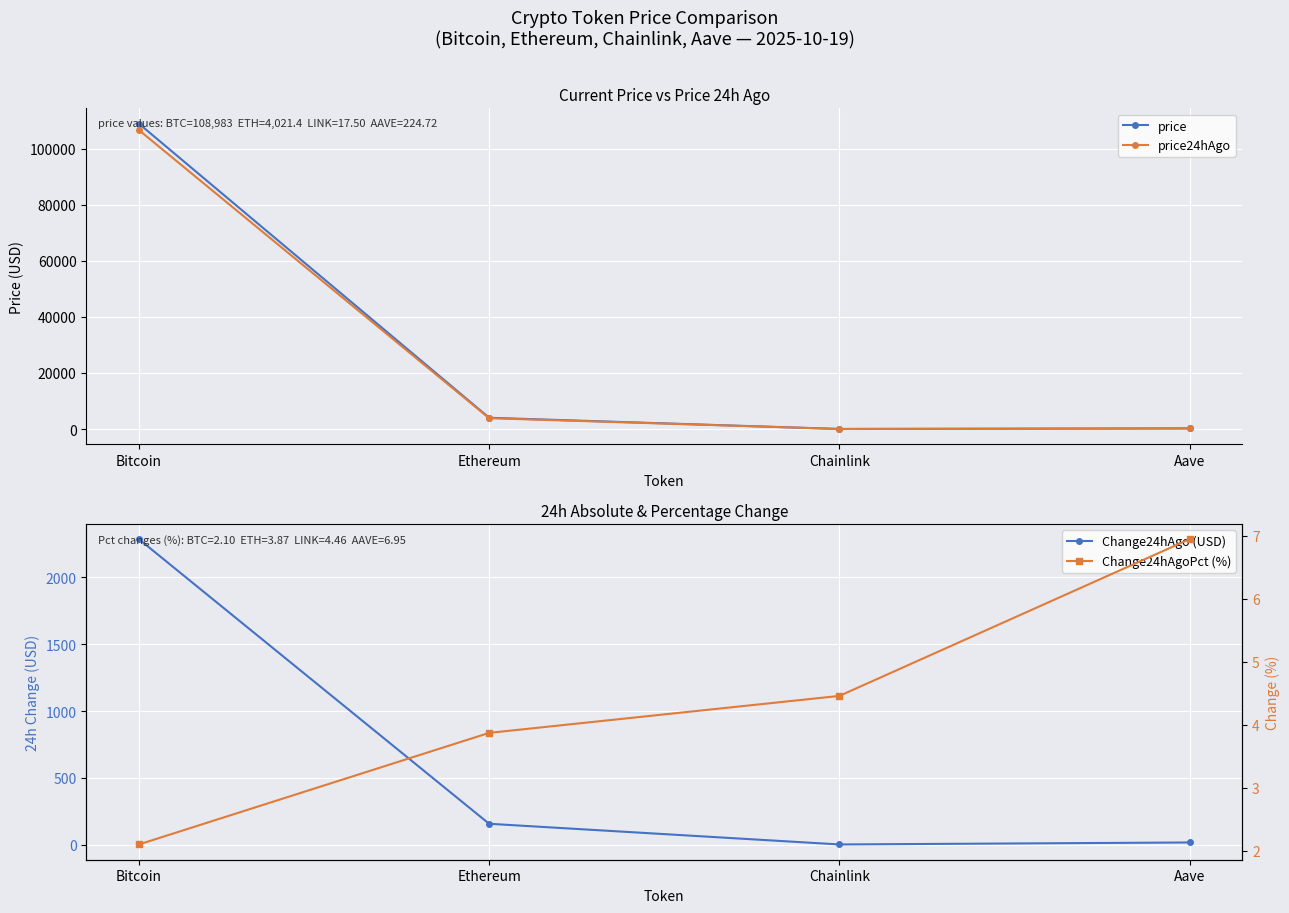

What is the total value across all series at Ethereum?

8046.7